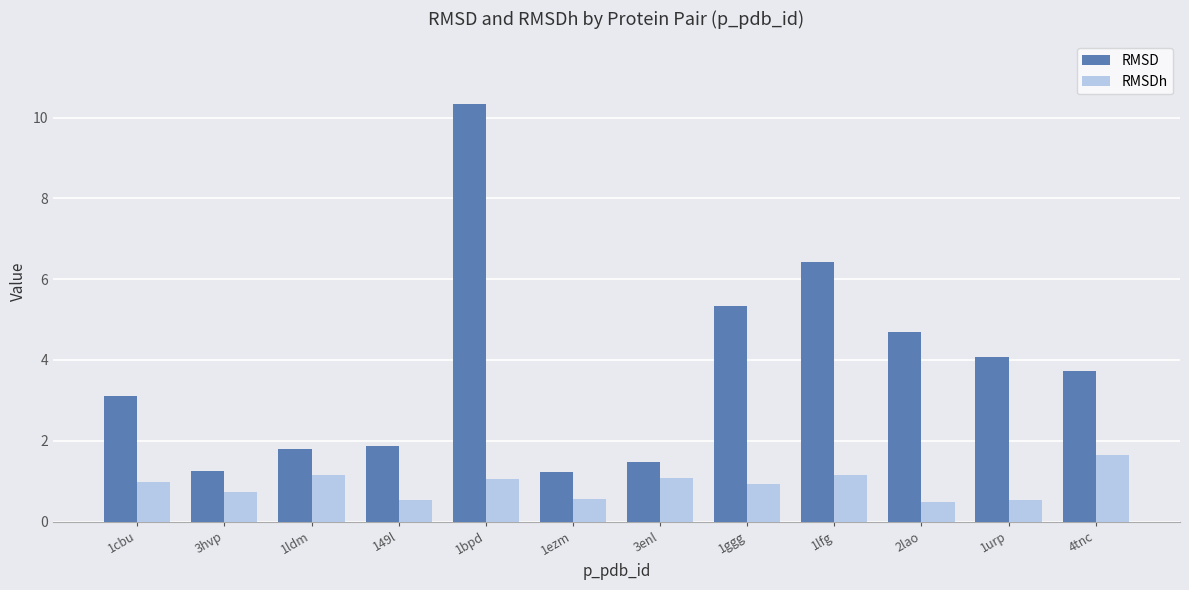

The RMSD series shows 1.9 at 149l. True or false?

True